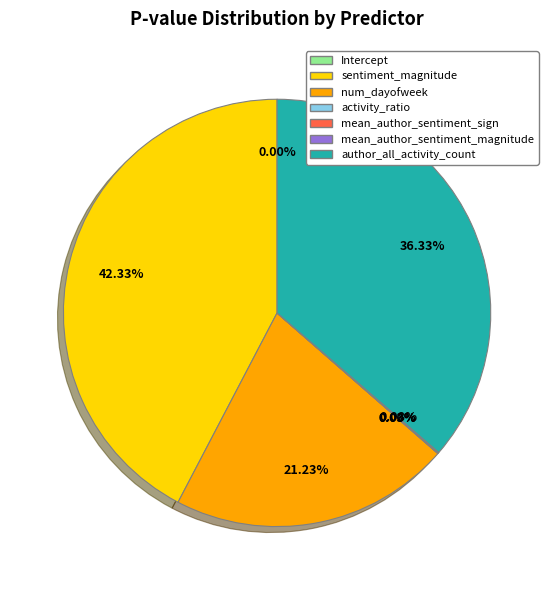

Which category has the biggest portion of the pie?

sentiment_magnitude